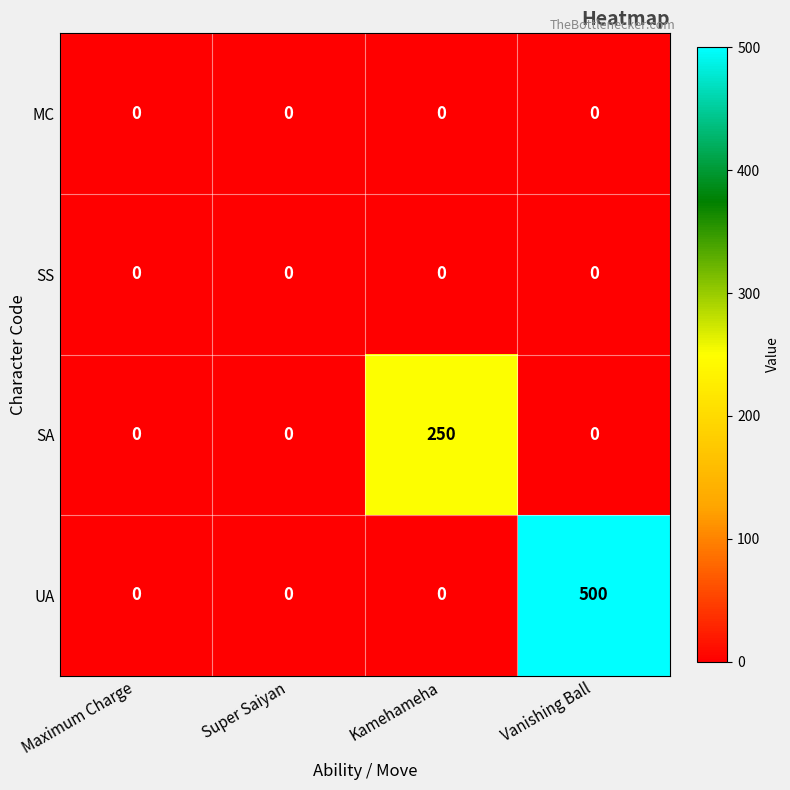

Reading right to left, what are all the values shown in this chart?

MC: 0	0	0	0
SS: 0	0	0	0
SA: 0	250	0	0
UA: 500	0	0	0